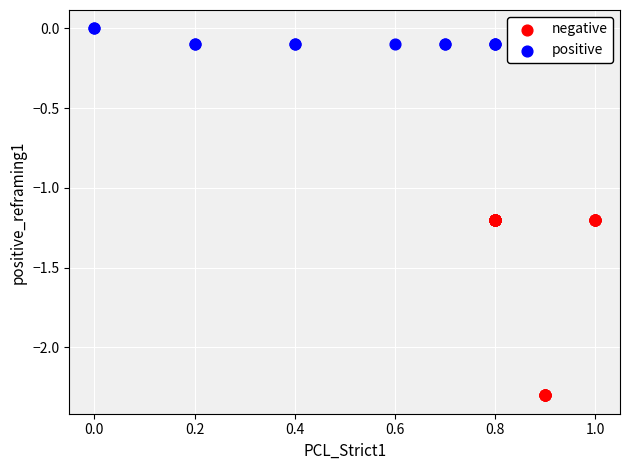

Which series reaches the minimum Y coordinate?

negative